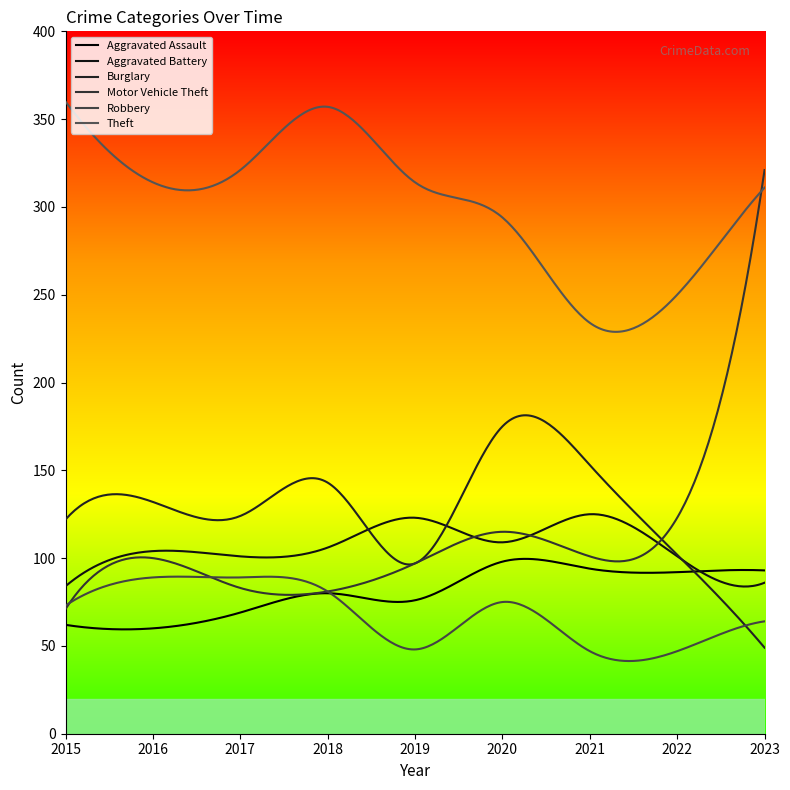

Does the chart display data point markers on the line(s)?

No